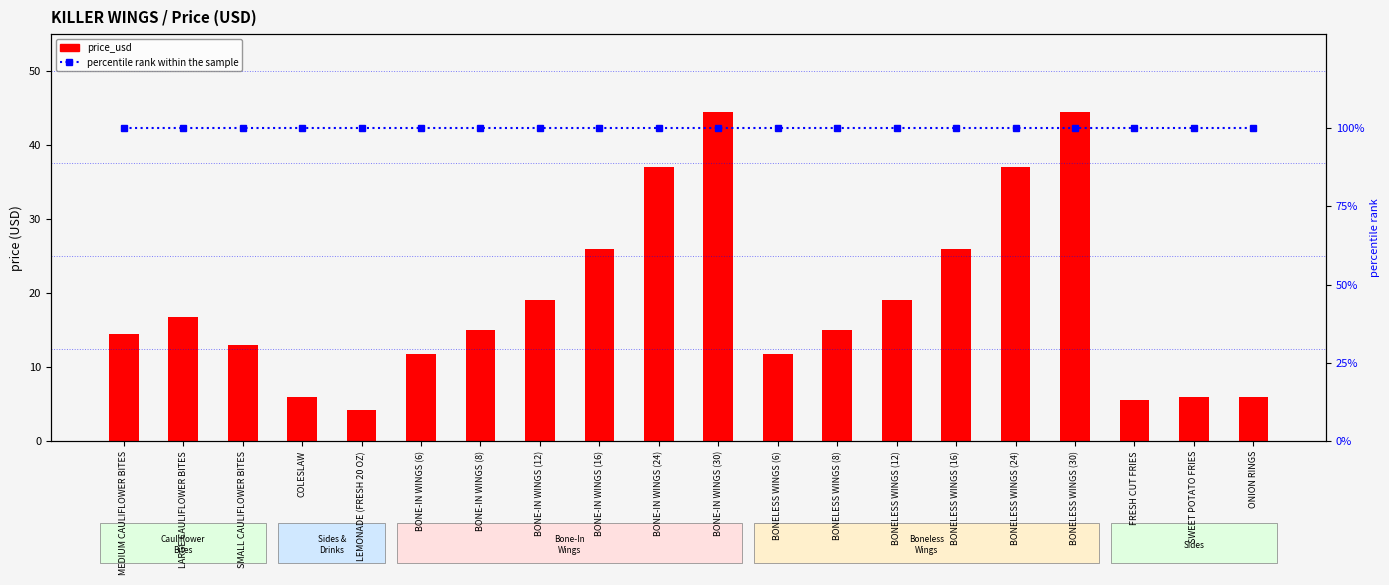

What is the label of the 19th bar from the right?

LARGE CAULIFLOWER BITES